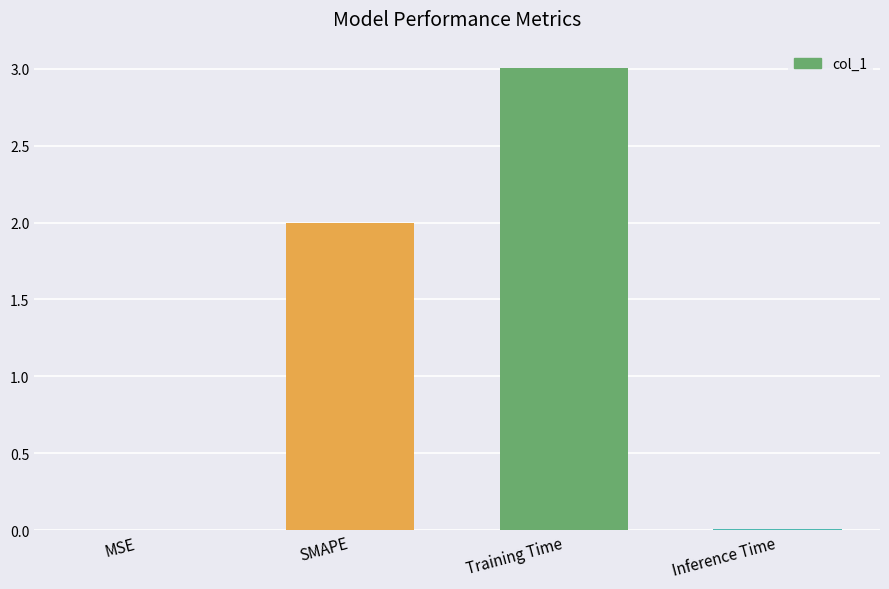

Which has a higher value, Inference Time or Training Time?

Training Time